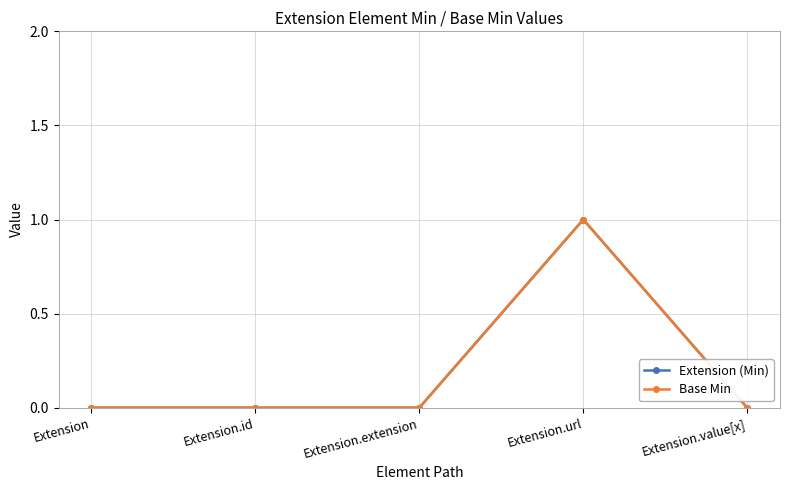

The value of Extension (Min) at Extension.url is 2. True or false?

False